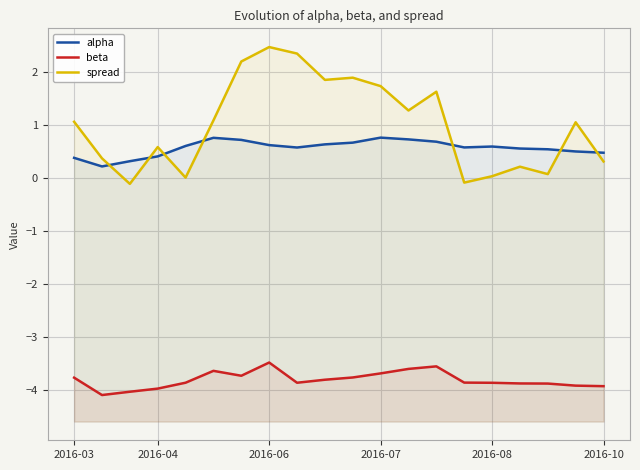

How many values in spread are below zero?

2